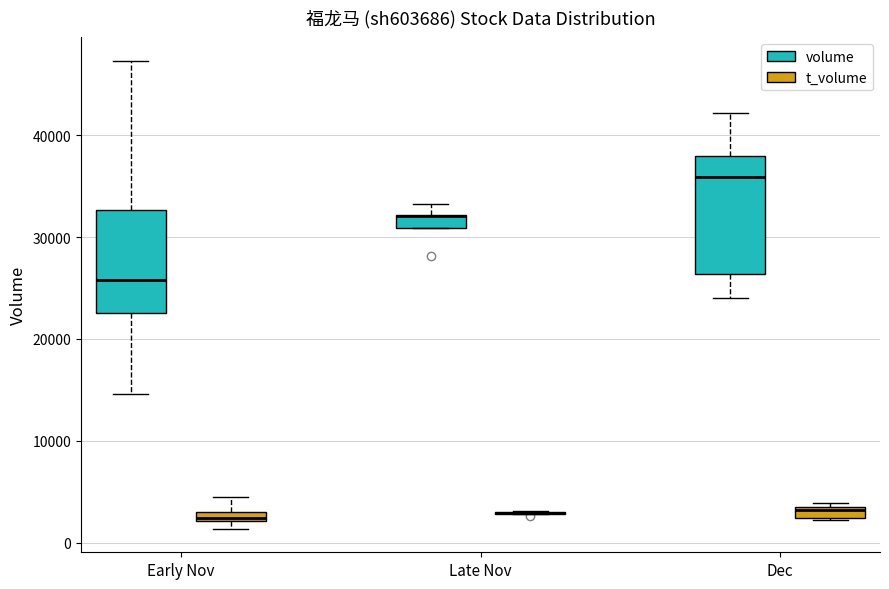

Comparing the boxes themselves (not the whiskers), which one is the tallest?

Dec (volume)